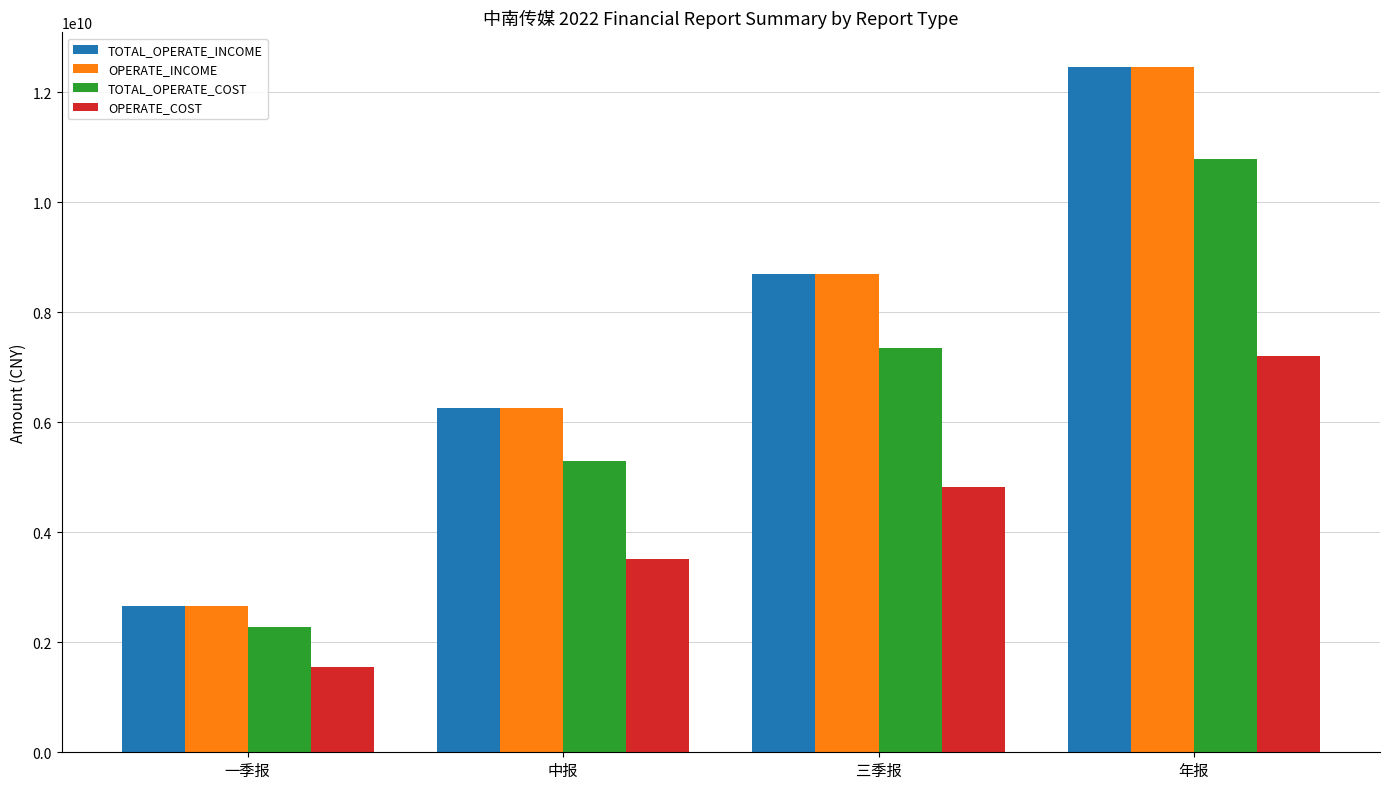

Rank the categories by OPERATE_INCOME value from highest to lowest.

年报, 三季报, 中报, 一季报